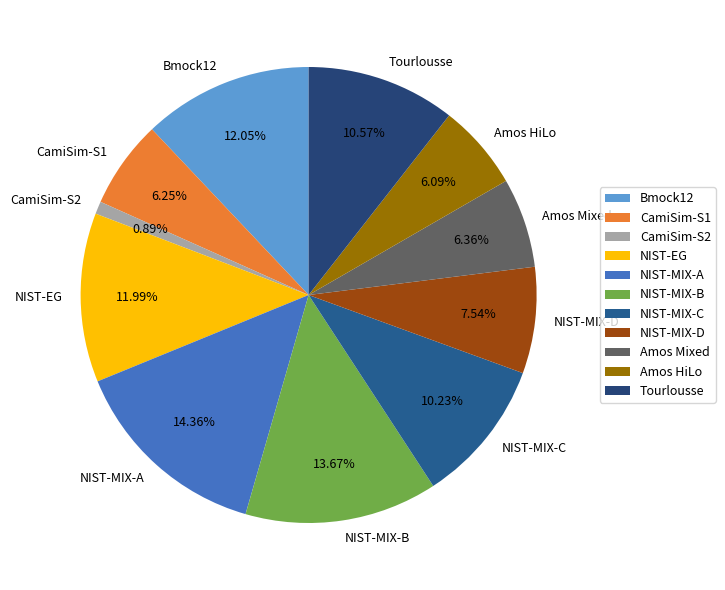

To the nearest percent, what is the difference between the Bmock12 and Amos HiLo slice percentages?

6%